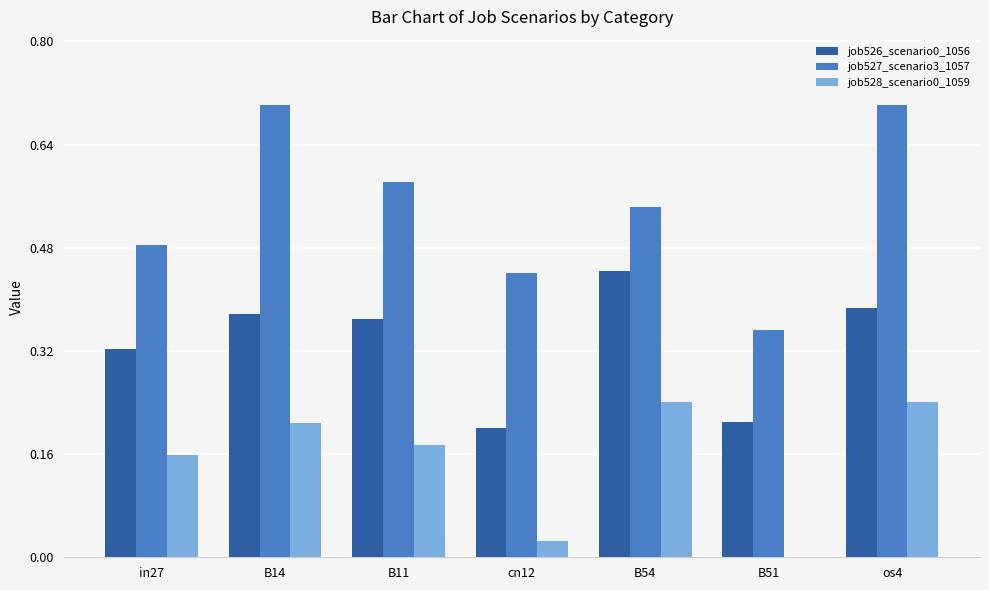

The job526_scenario0_1056 series shows 0.2 at cn12. True or false?

True